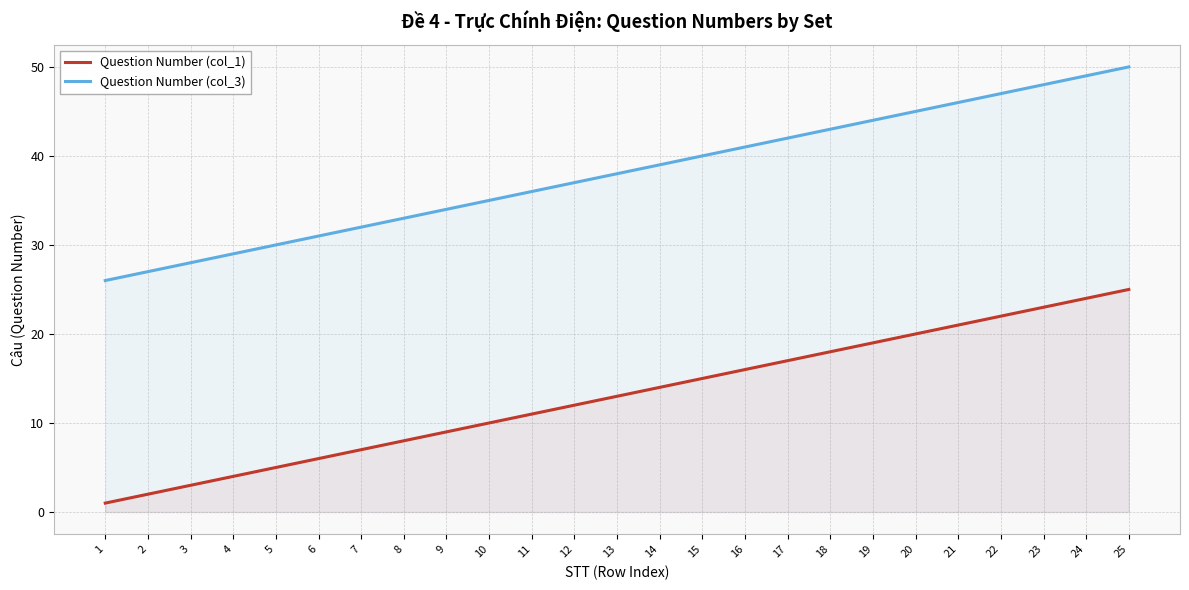

Count the number of categories in the chart.

25